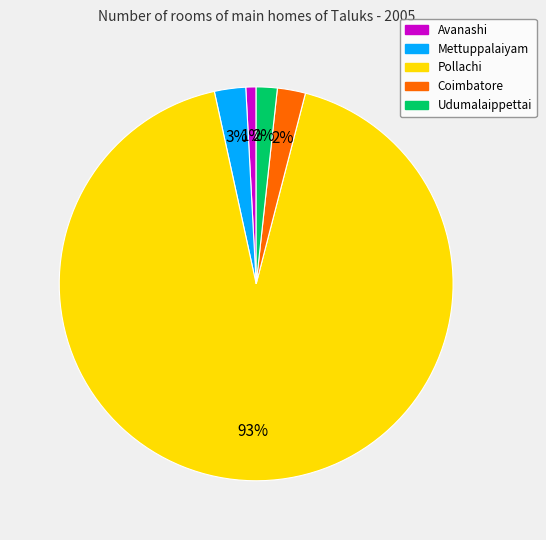

What is the smallest slice in the pie chart?

Avanashi